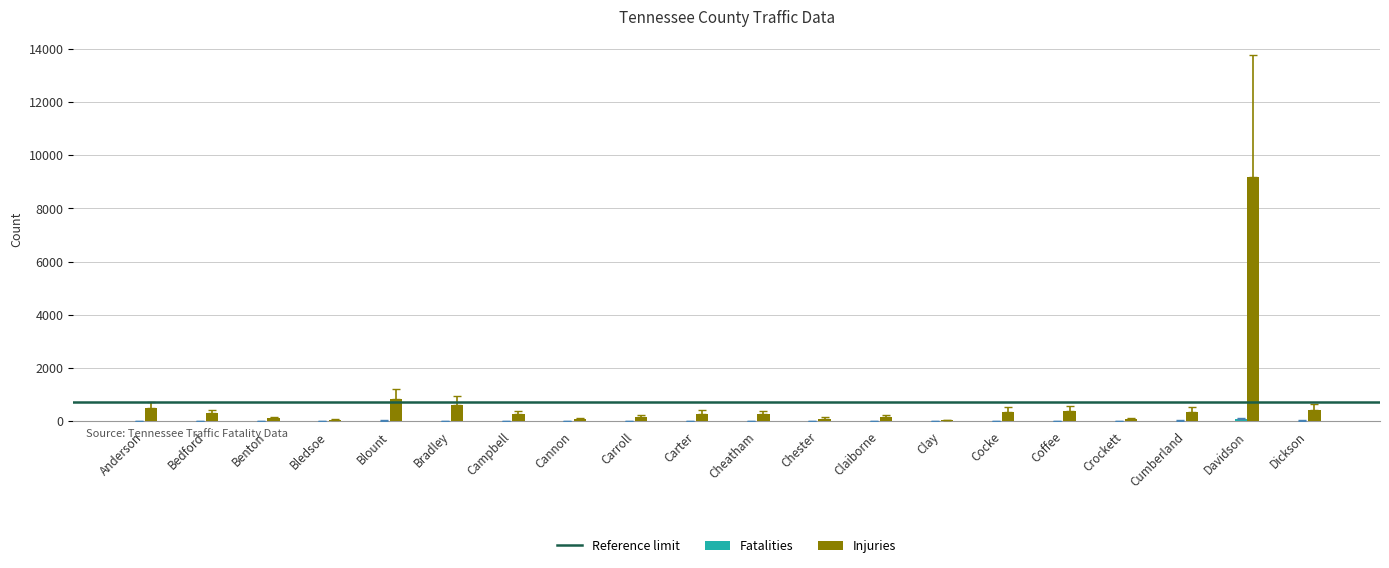

At which category is the sum across all series the highest?

Davidson